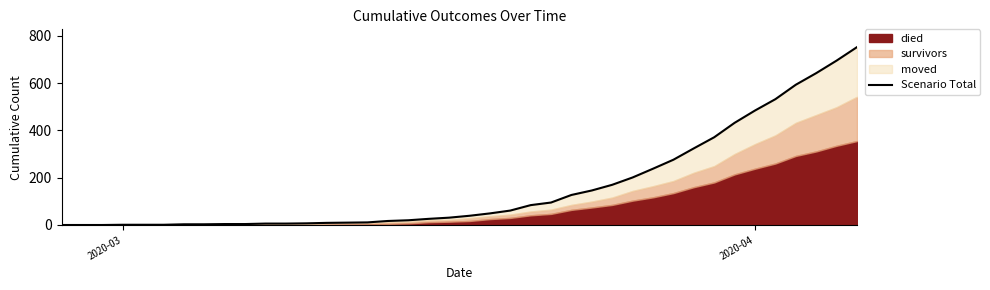

Count the number of categories in the chart.

40